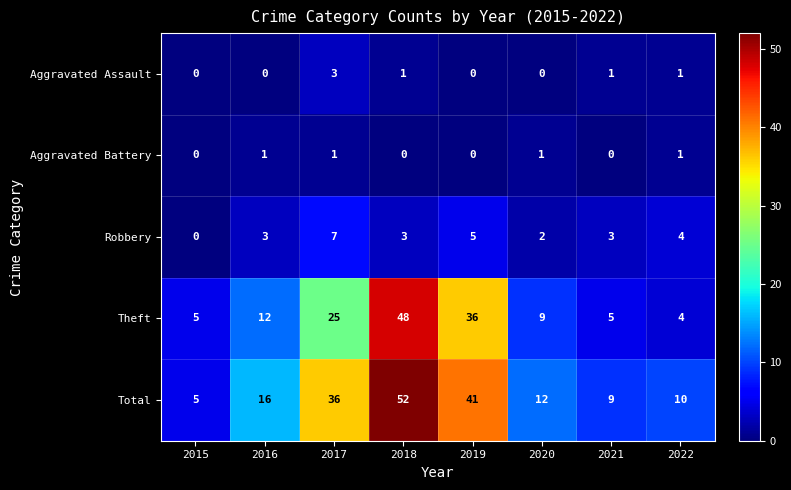

At which label does Aggravated Assault reach its peak?

2017